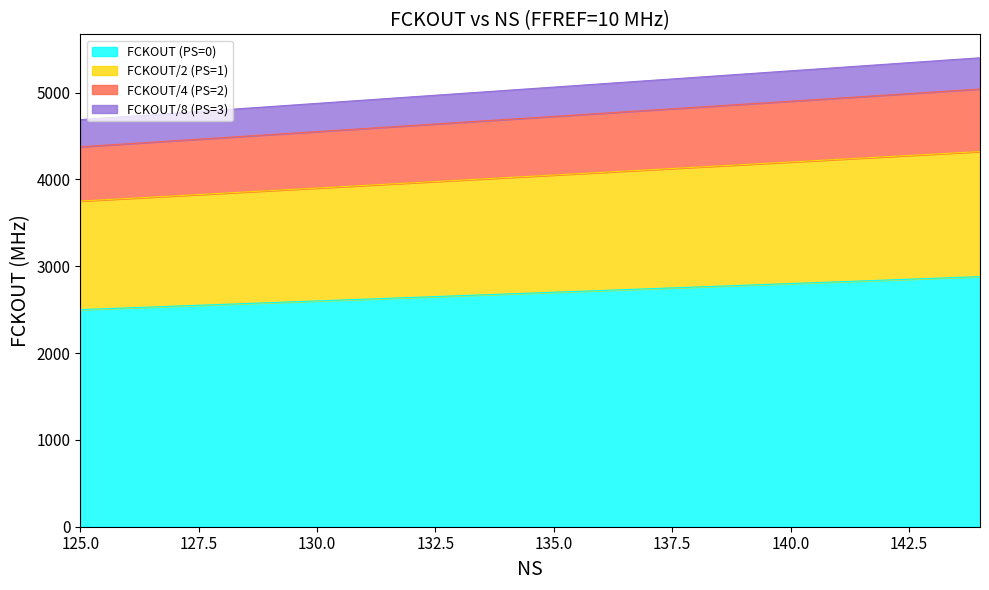

What is the total value across all series at 140.0?

5250.0